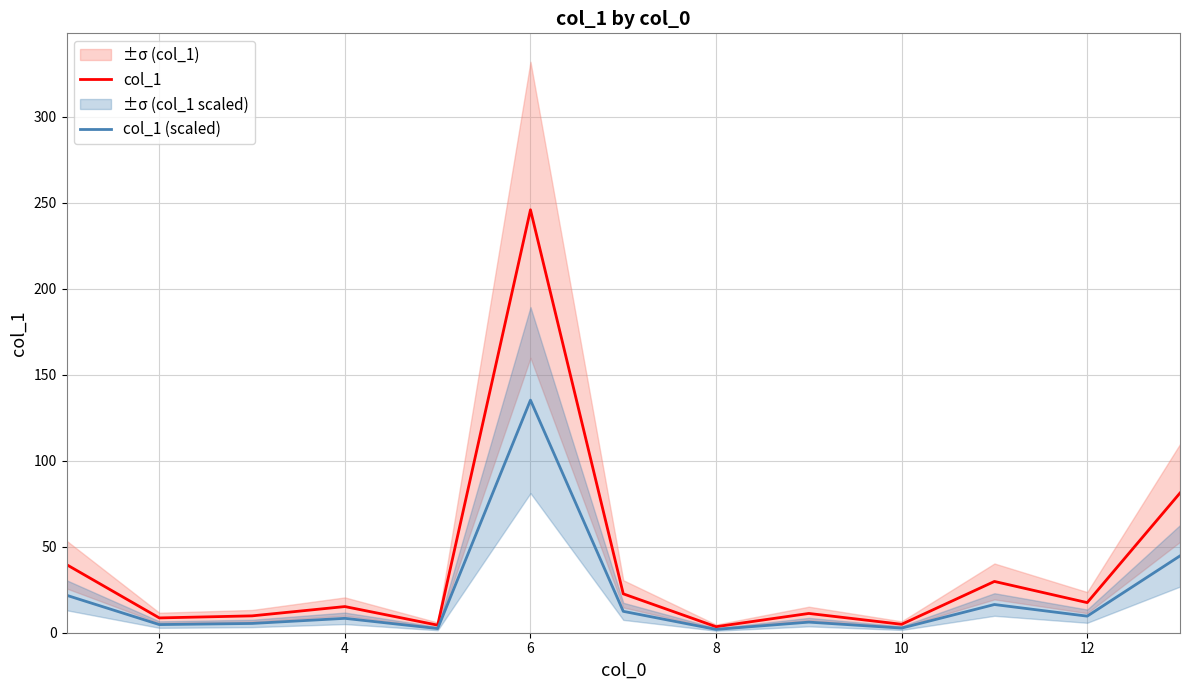

True or false: col_1 (scaled) has more than 1 points higher than both neighbors.

True